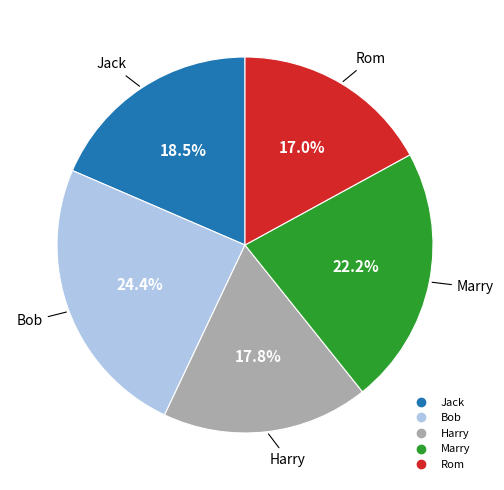

Which slice is the smallest?

Rom